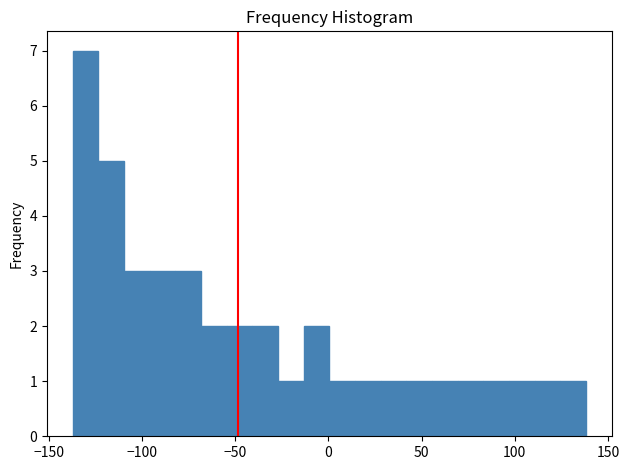

Read against the x-axis, roughly where is the centre of the tallest bar?

-130